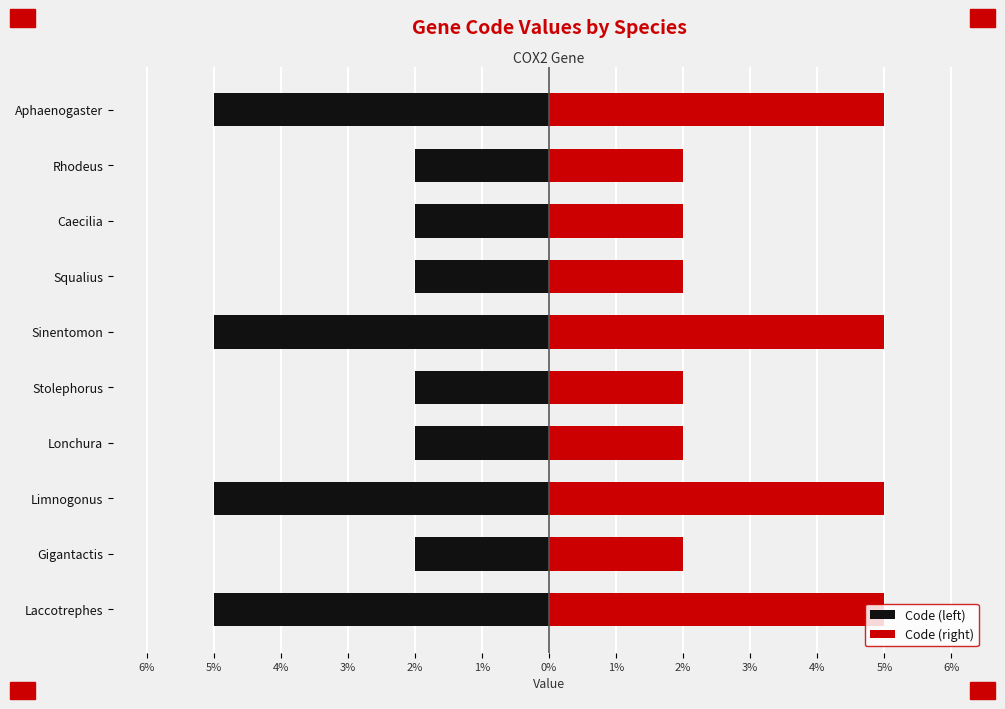

What is the value of the Code (left) bar at the 8th from the left?

-5